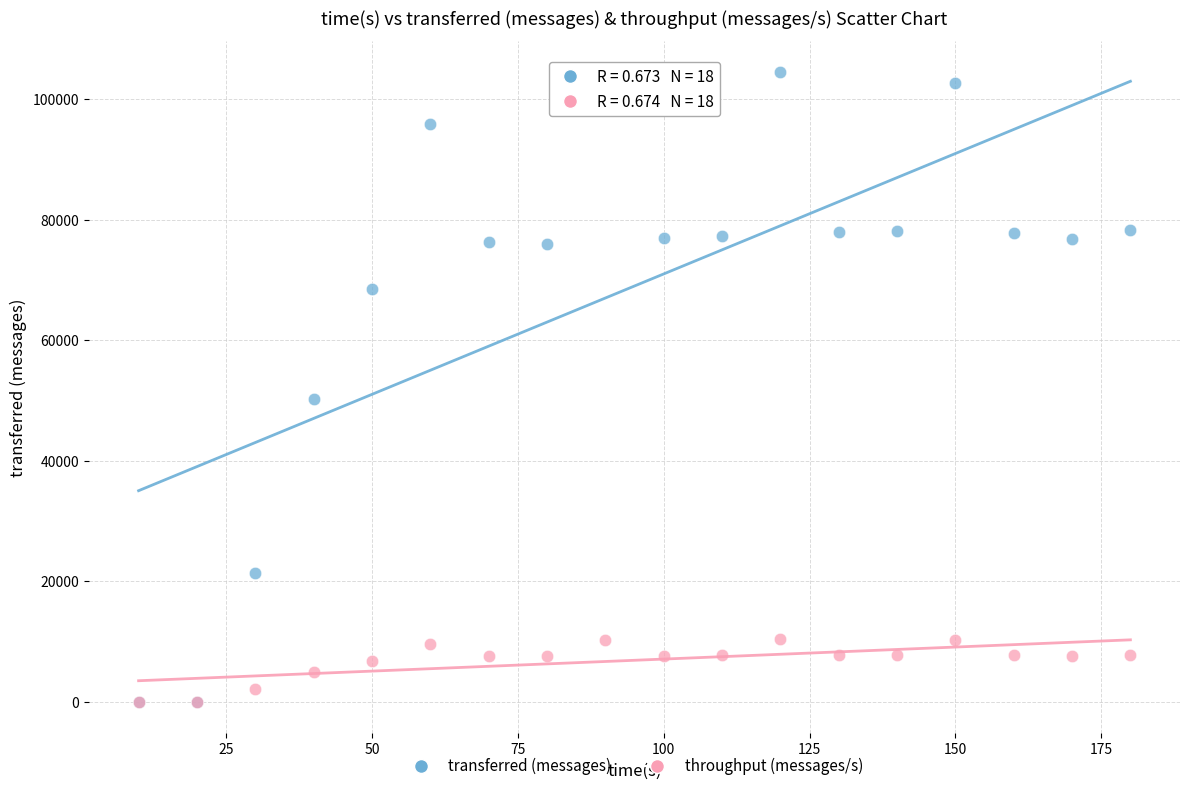

Across all series, what Y value is closest to 52210?

50220